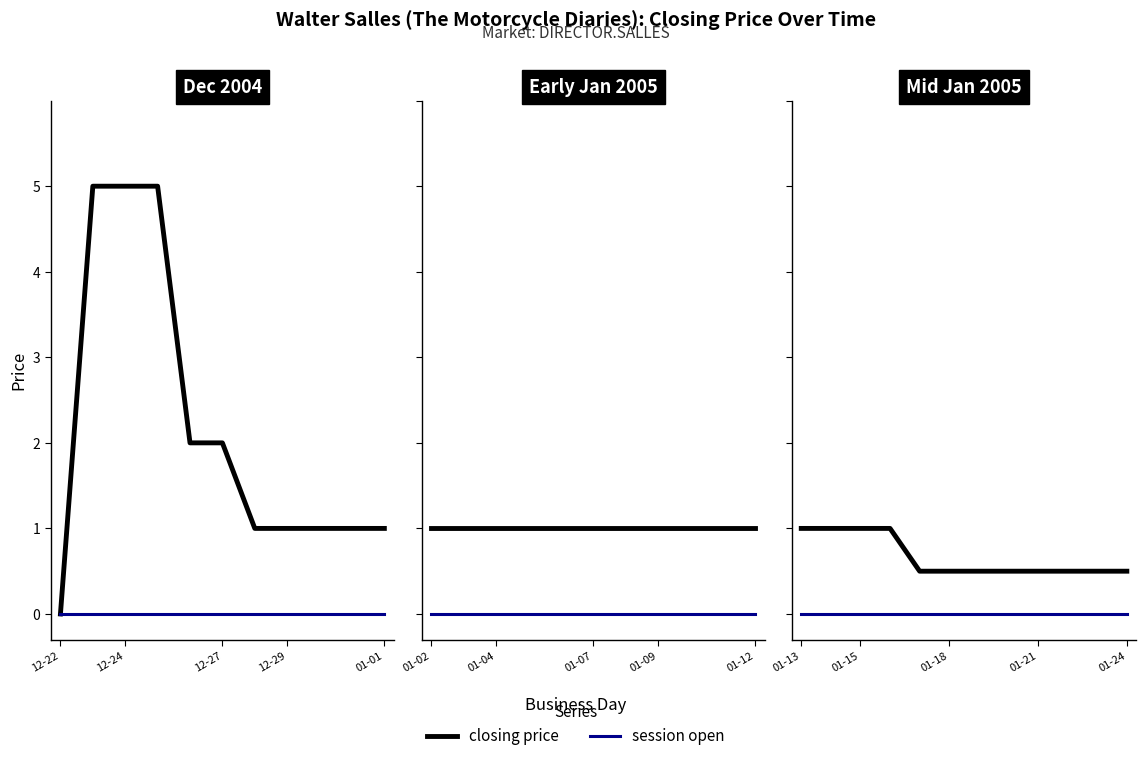

What is the difference between the highest and lowest values at 6?

0.5